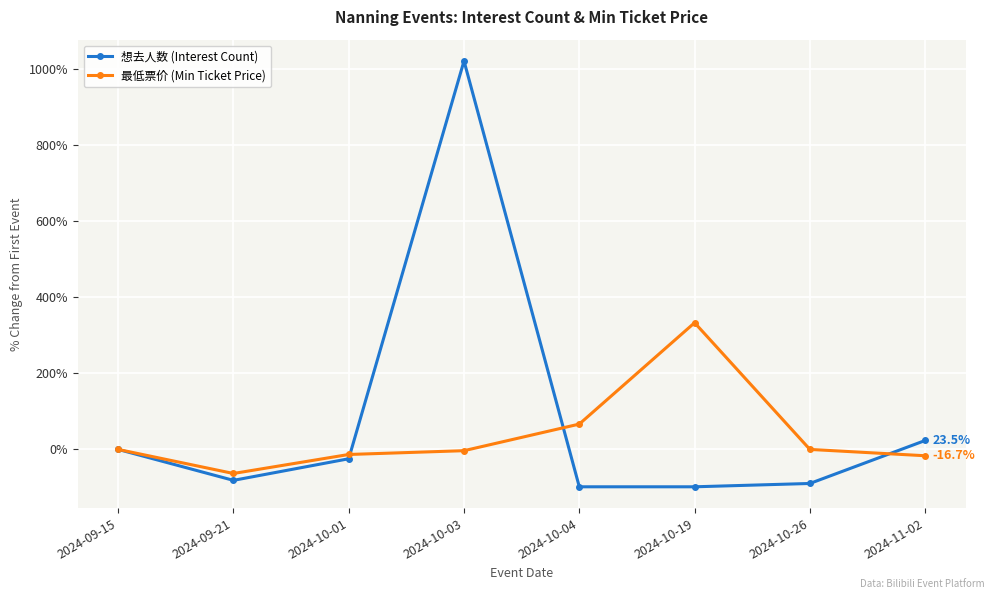

What is the label of the 5th point from the right?

2024-10-03